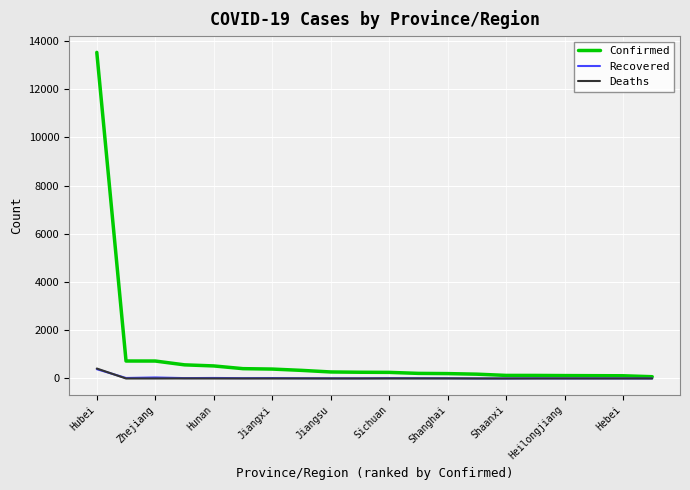

How many values in the Confirmed series are below 259?

10